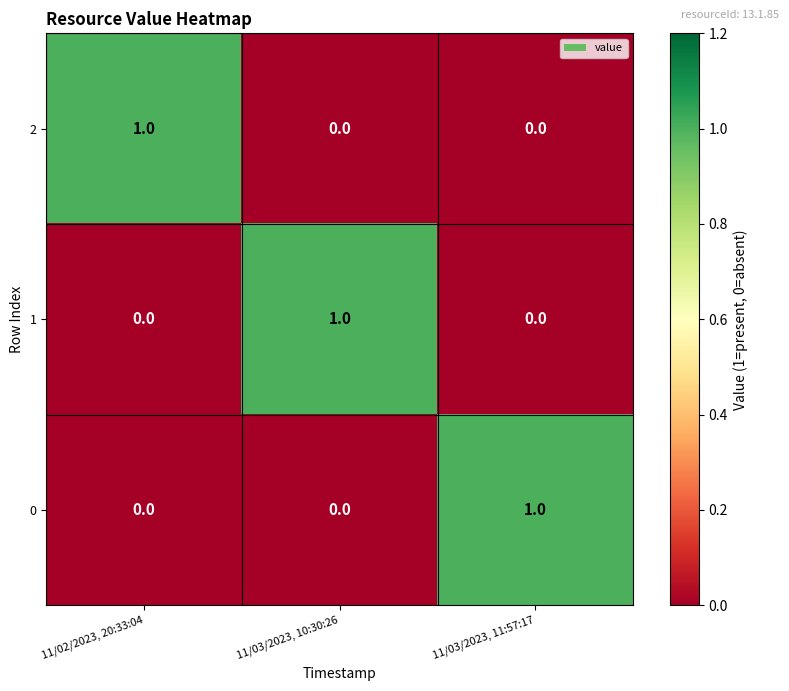

Is it true that 0 equals 0 at 11/03/2023, 10:30:26?

True